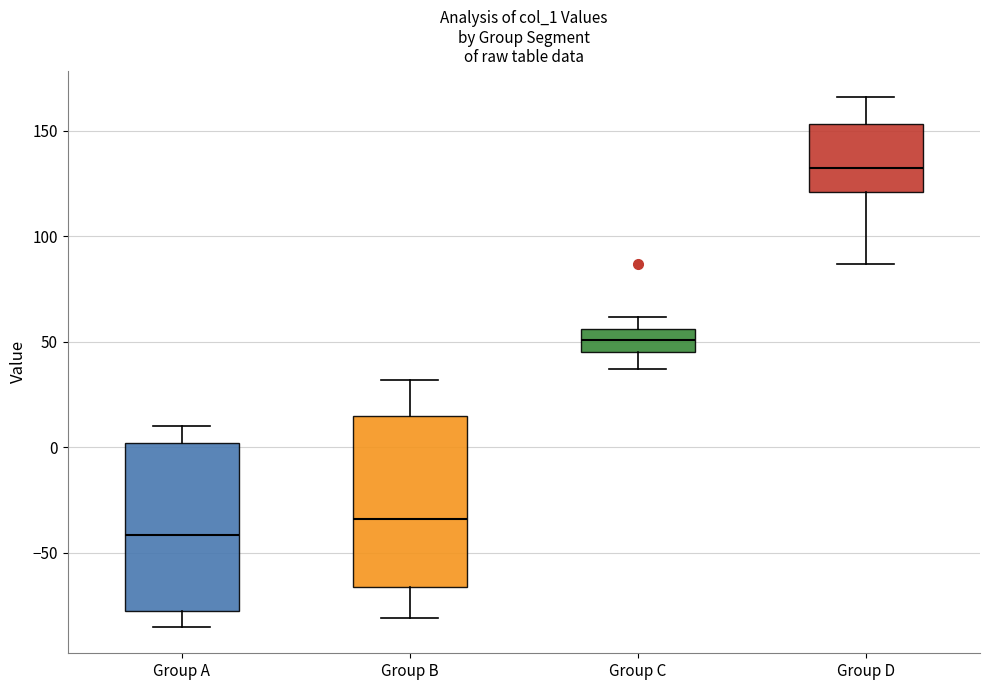

Where does the lower whisker of the box for Group B end on the y-axis? The values are not printed on the chart, so give them approximately, as read against the axis.

-80